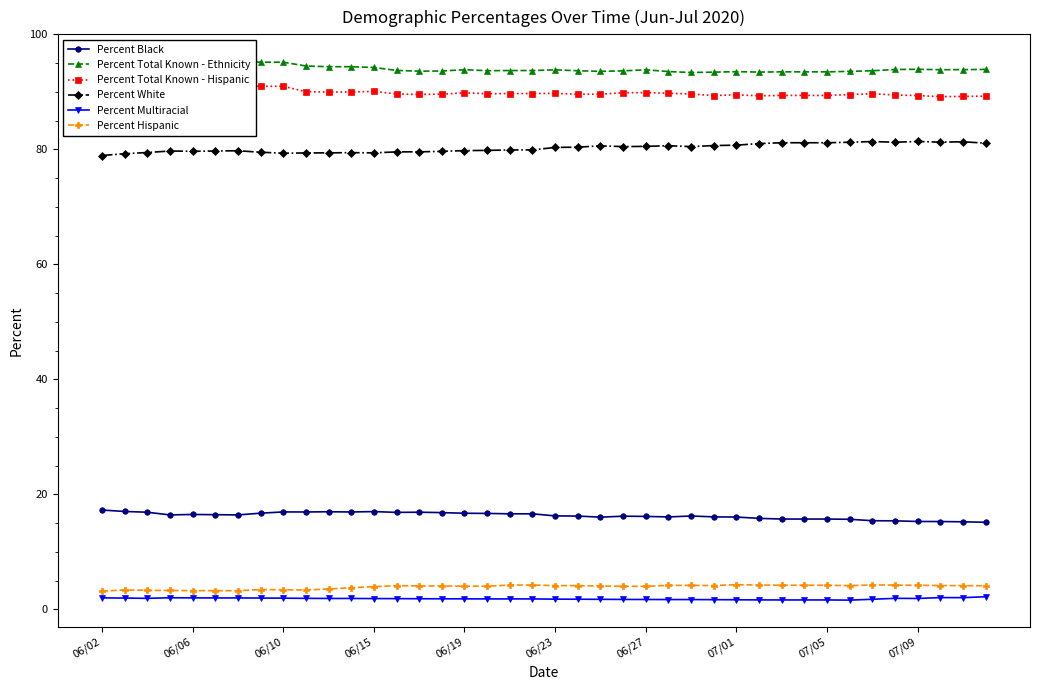

What is the highest value of the Percent Black series?

17.3